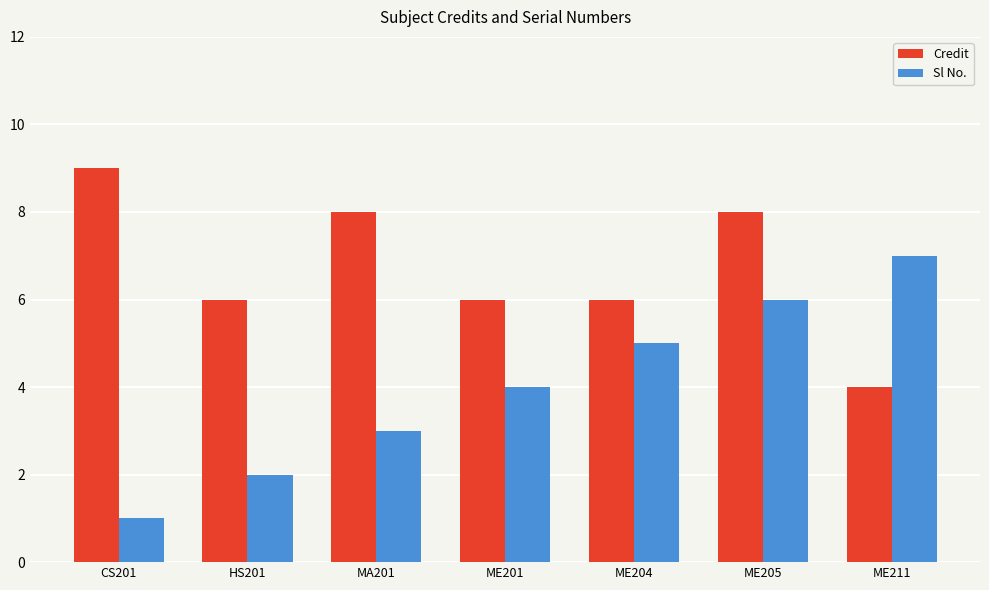

Does the chart contain any negative values?

No